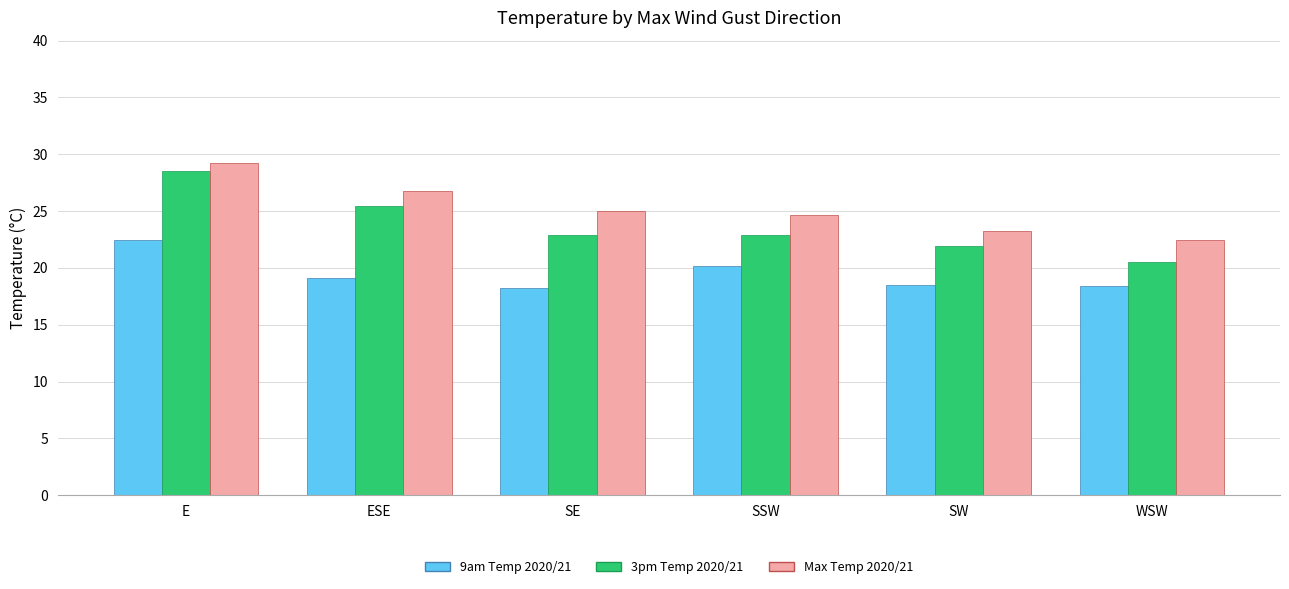

What position from the right is SSW?

3